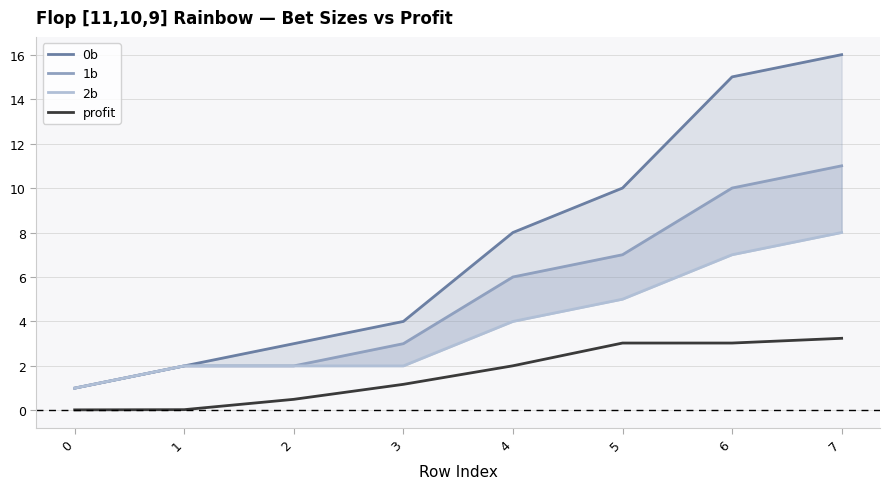

The value of profit at 5 is 3.0. True or false?

True